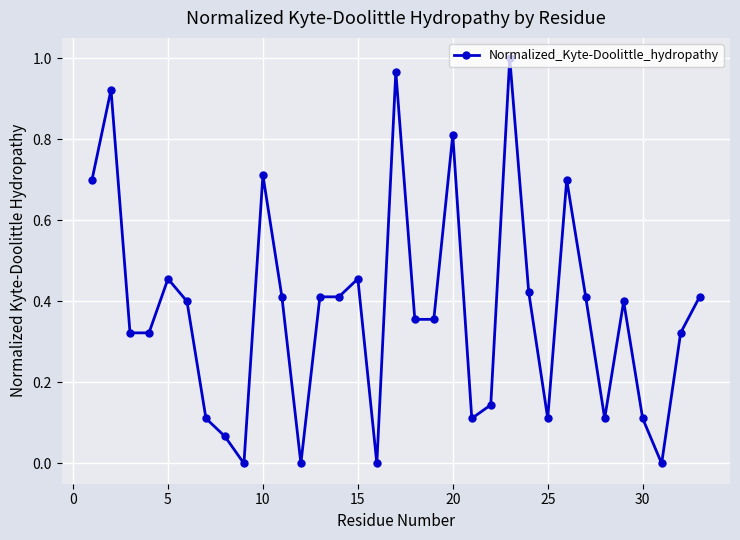

What is the sum of all values?

12.4